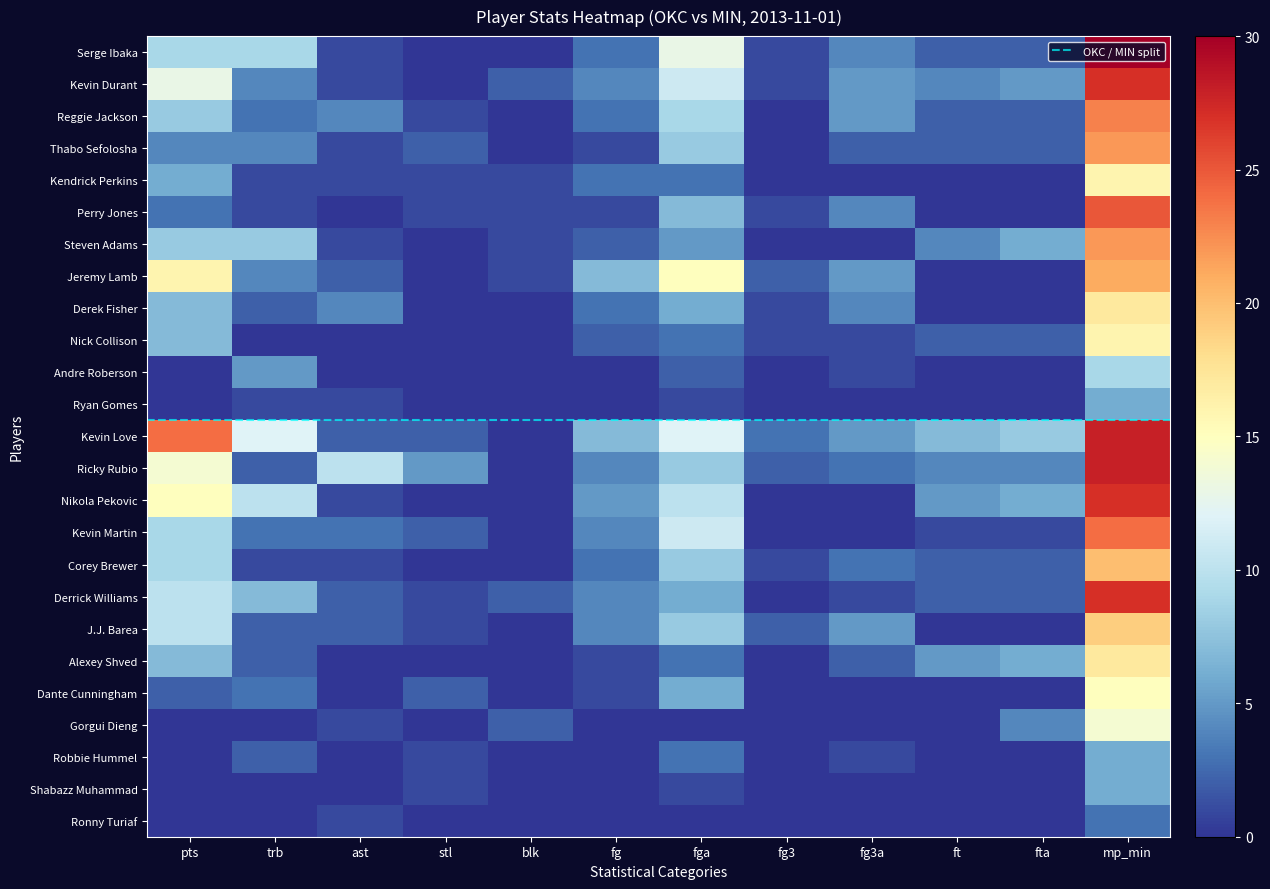

True or false: Derrick Williams has a value of 1 at ast.

False